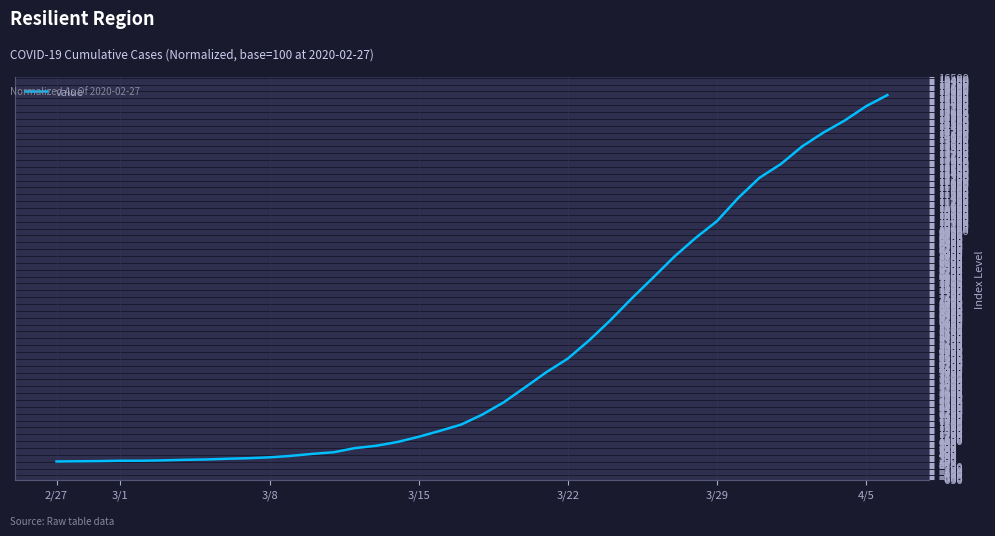

What is the greatest value displayed?

15746.2